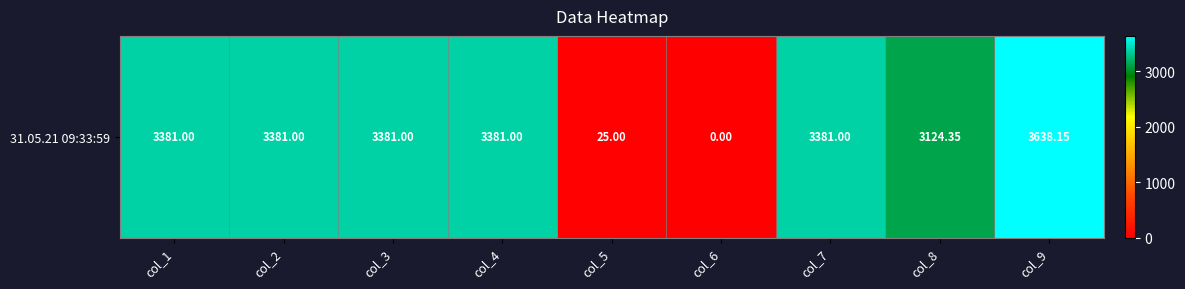

Where does the data first go above 3381?

col_9